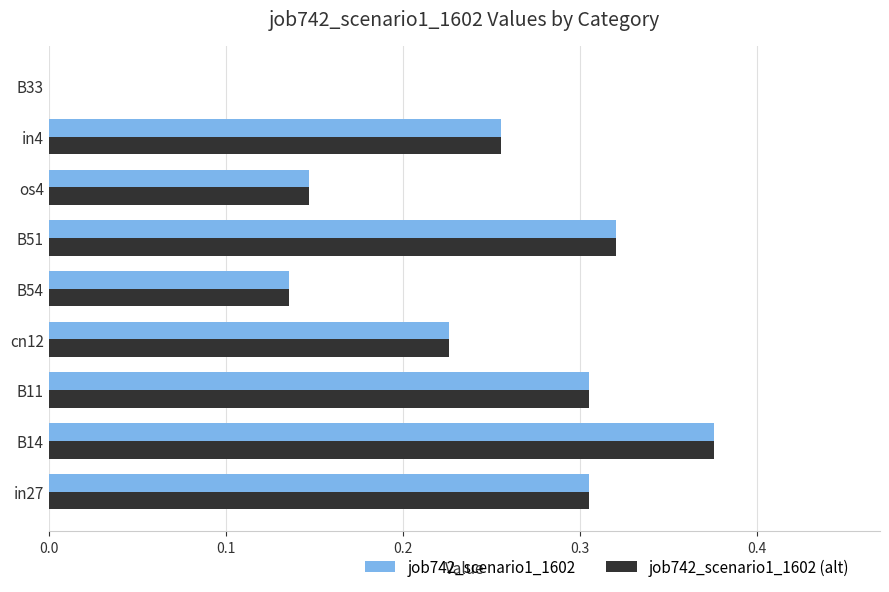

How many data points does each series have?

9